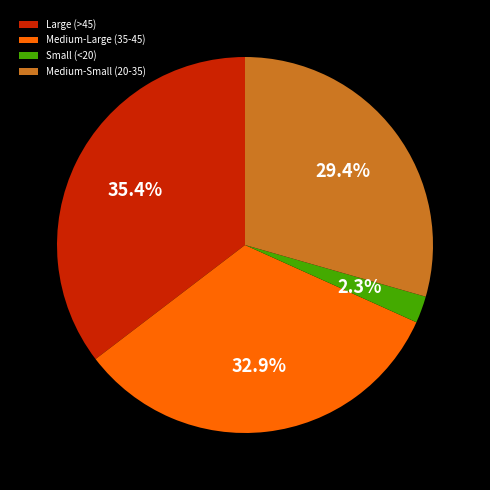

Does any single category account for the majority?

No